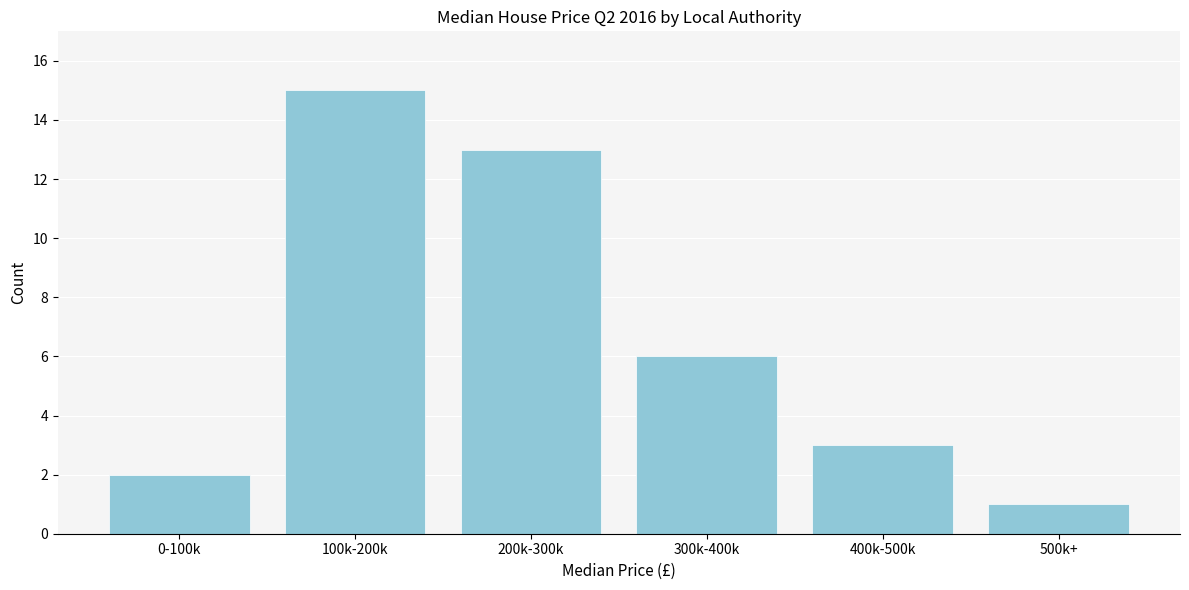

Reading left to right, list all the values displayed in this chart.

2	15	13	6	3	1